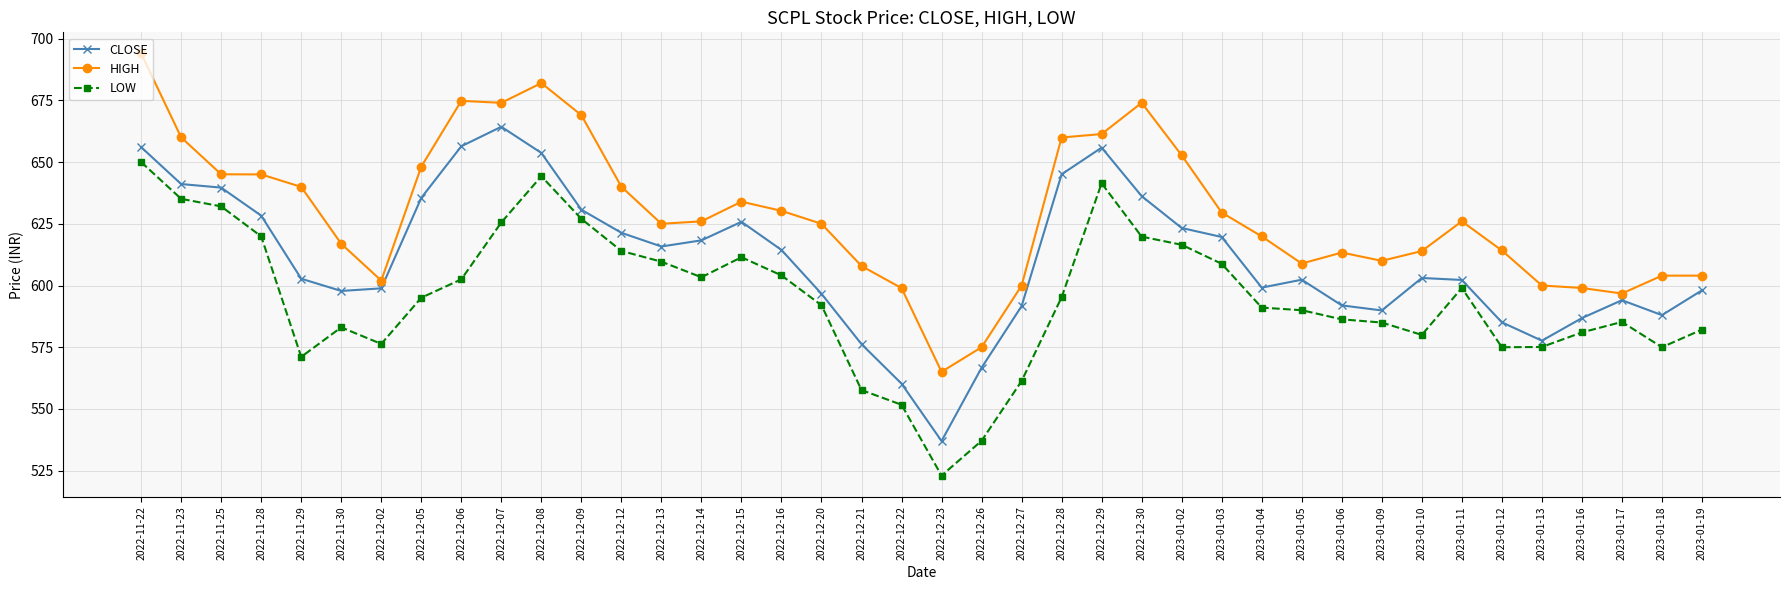

Does the chart have visible grid lines?

Yes